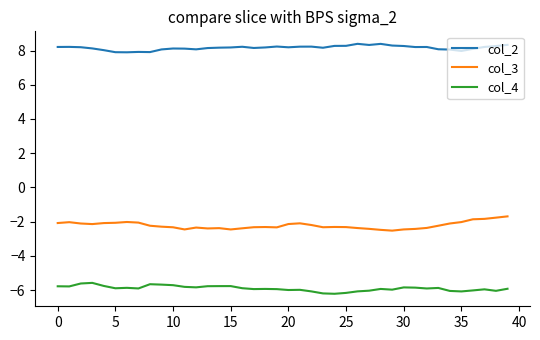

Rank the series by their maximum value, from highest to lowest.

col_2, col_3, col_4